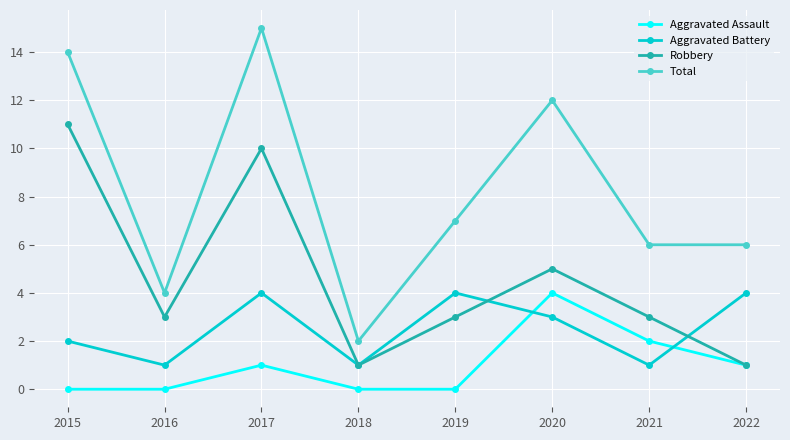

At which label does Robbery reach its peak?

2015